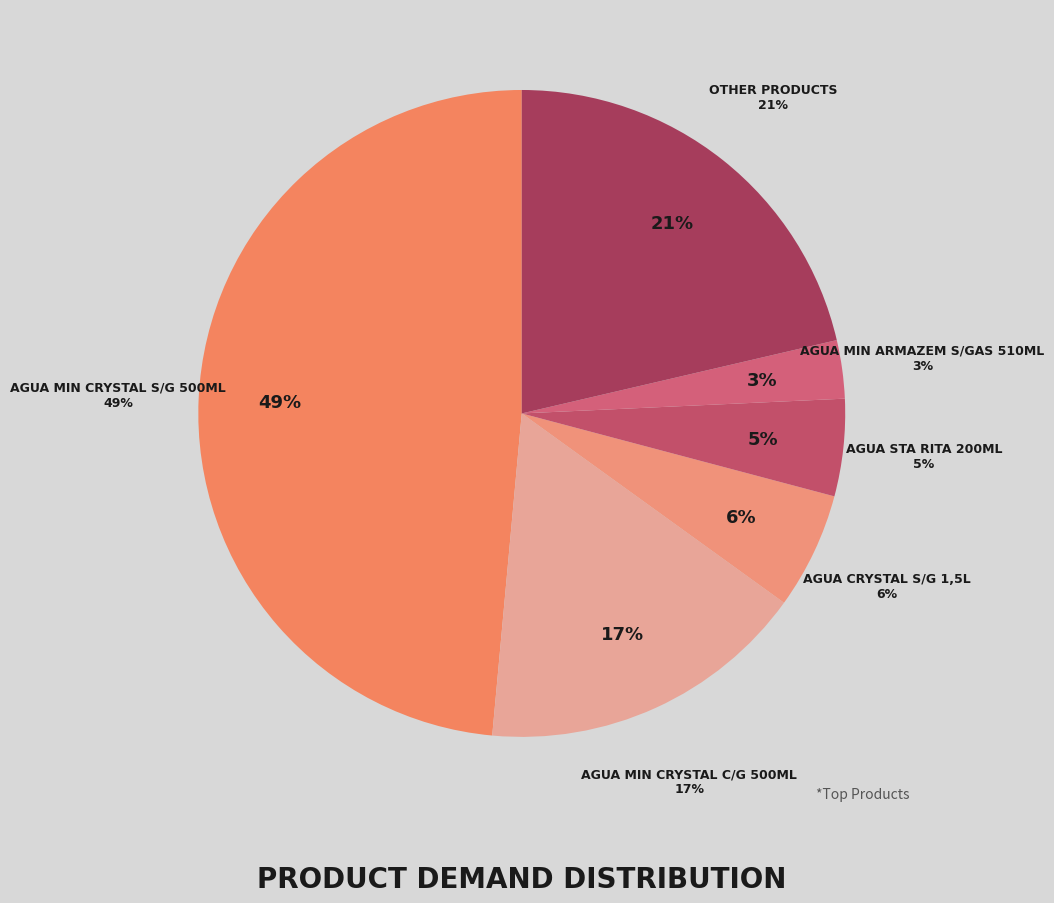

What percentage is NOT represented by AGUA MIN CRYSTAL C/G 500ML?

83.5%